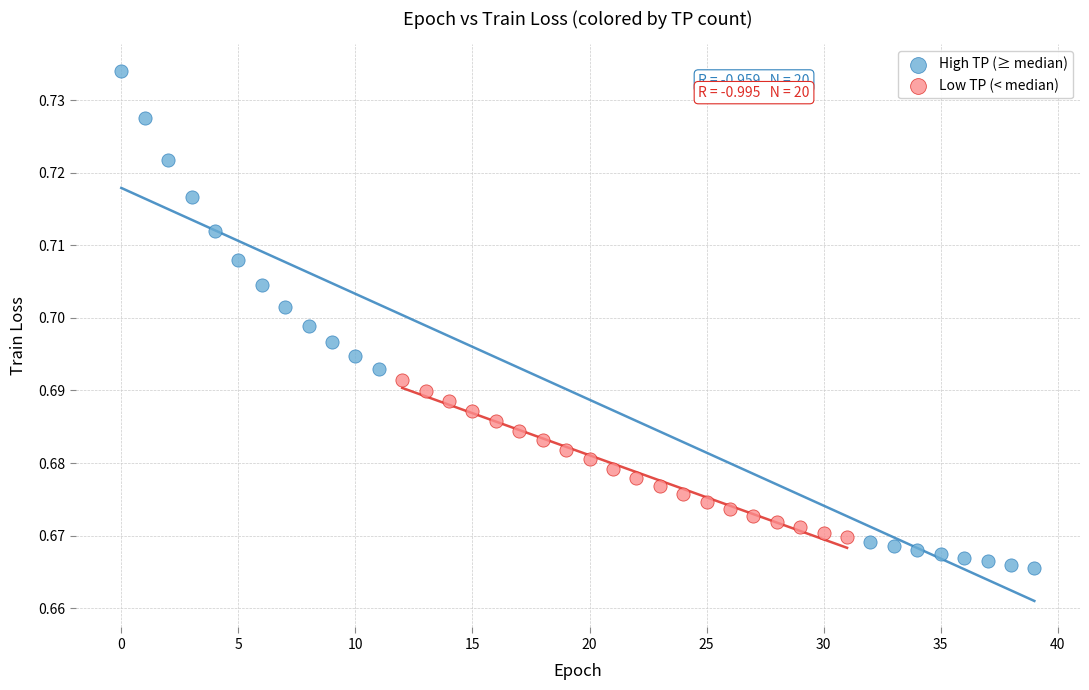

Which series reaches the minimum Y coordinate?

High TP (≥ median)